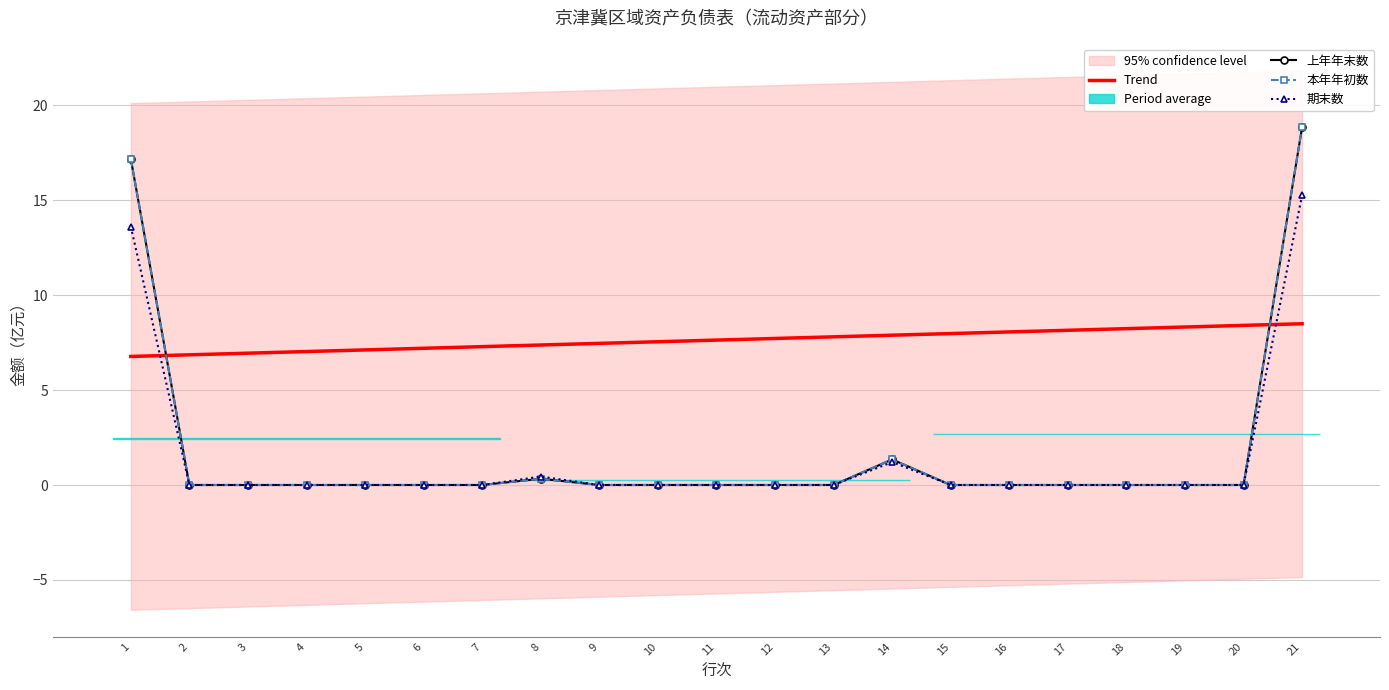

True or false: Trend has more than 0 points higher than both neighbors.

False